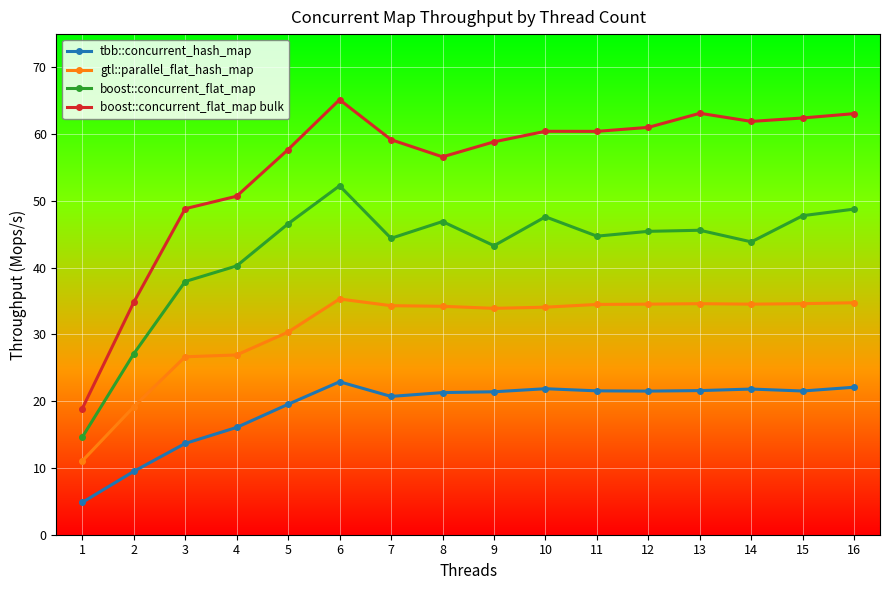

What is the spread (max minus min) of values at 16?

41.0